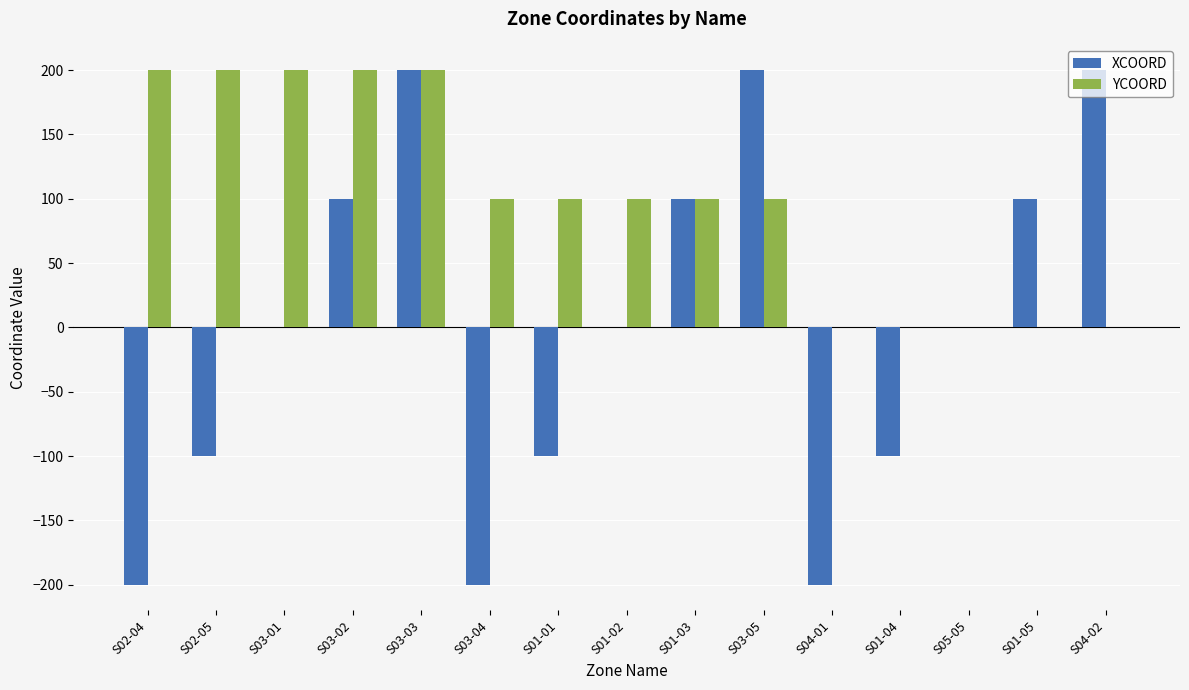

What is the greatest value displayed?

200